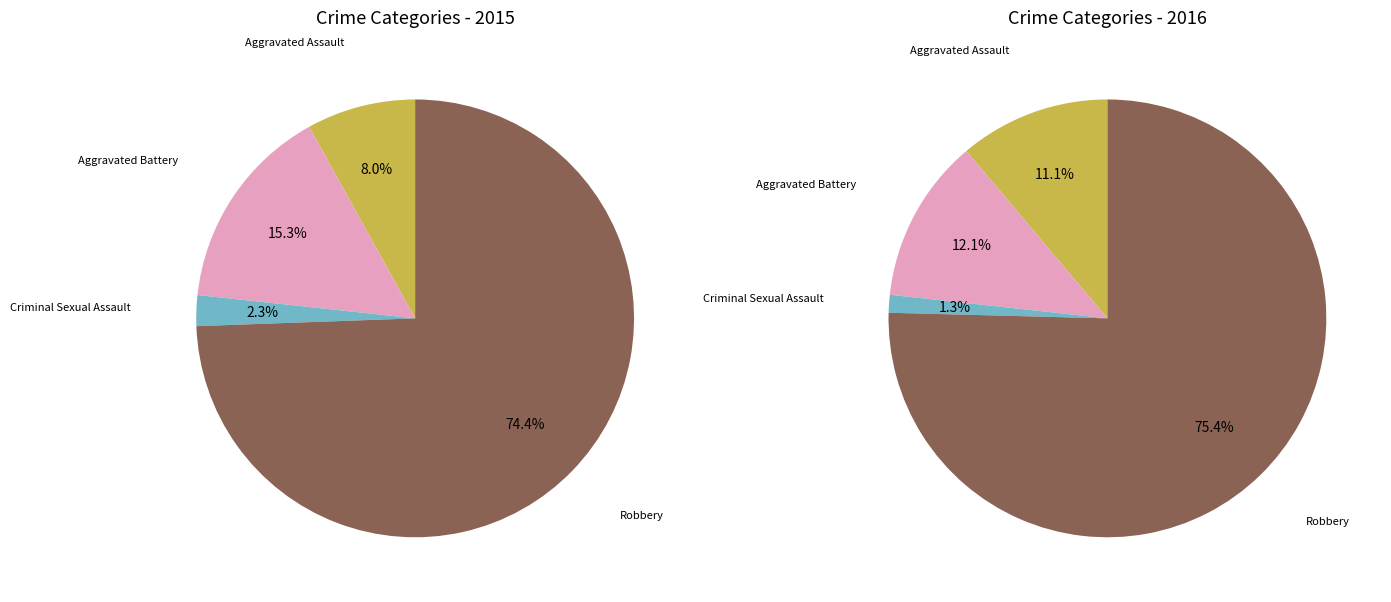

Which slice is the largest?

Robbery